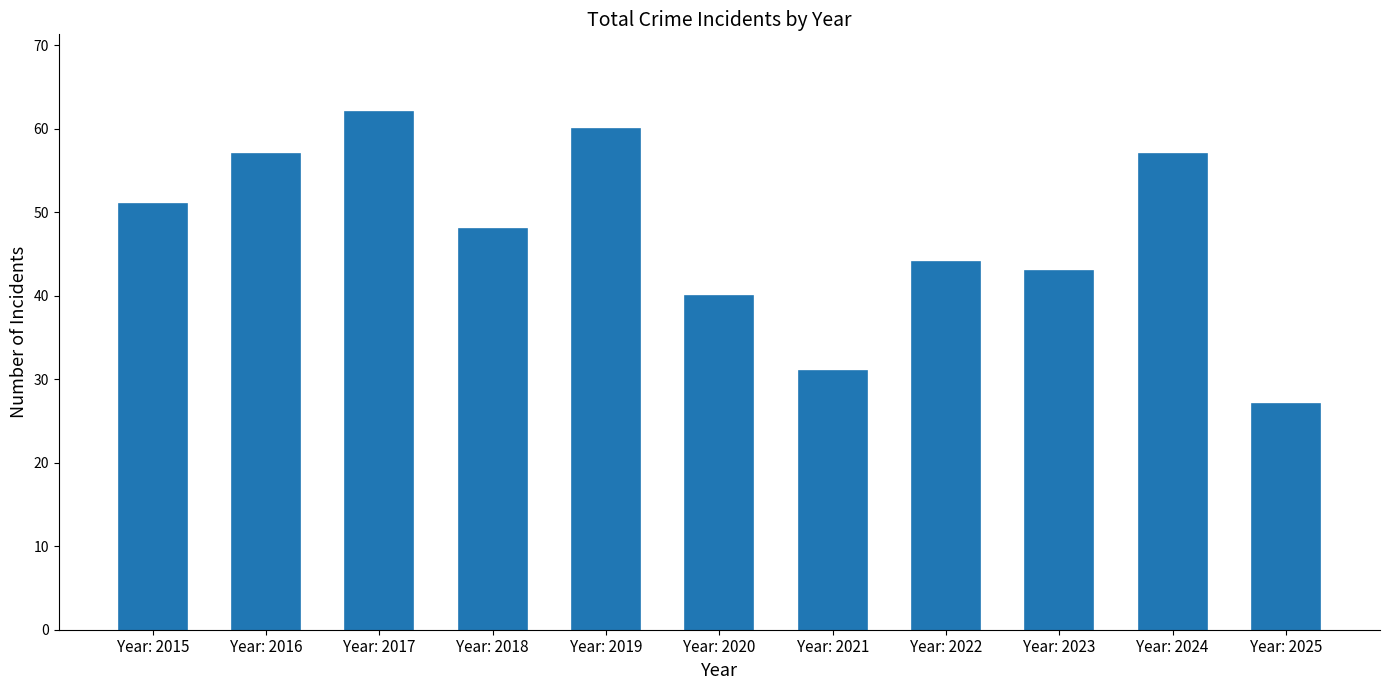

At which category does the chart reach its minimum across all series?

Year: 2025